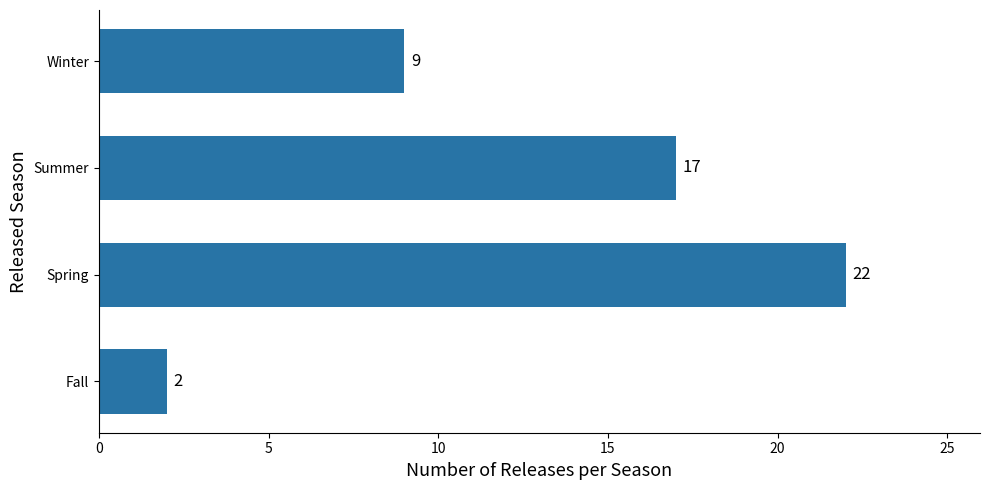

How many bars are there in total?

4